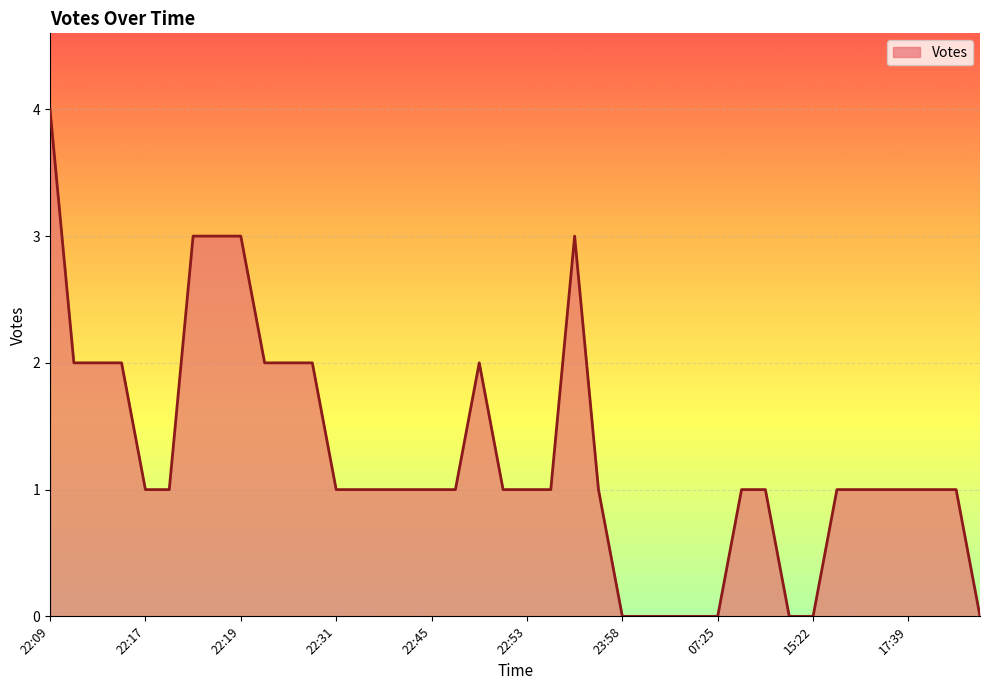

What is the maximum value shown in the chart?

4